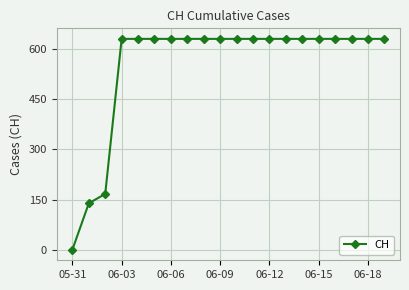

How many data points are less than 631?

3